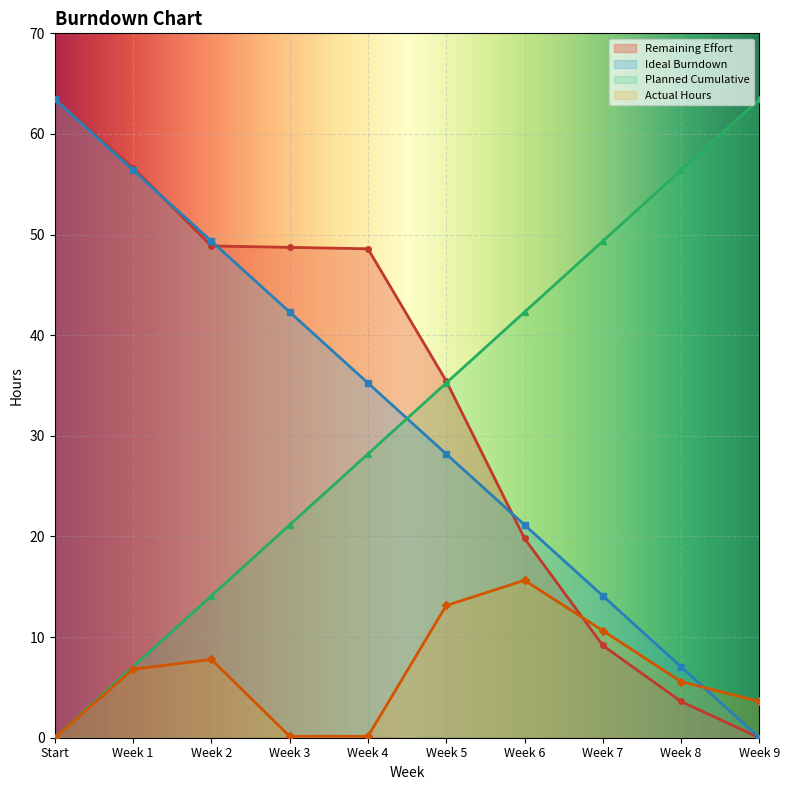

How many series are shown in this chart?

4